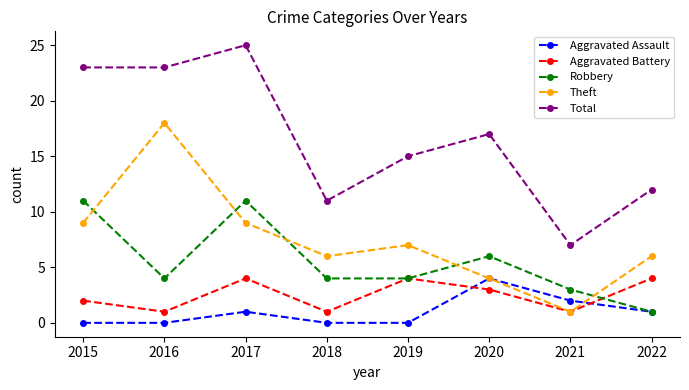

Between 2016 and 2017, which series saw the biggest shift?

Theft